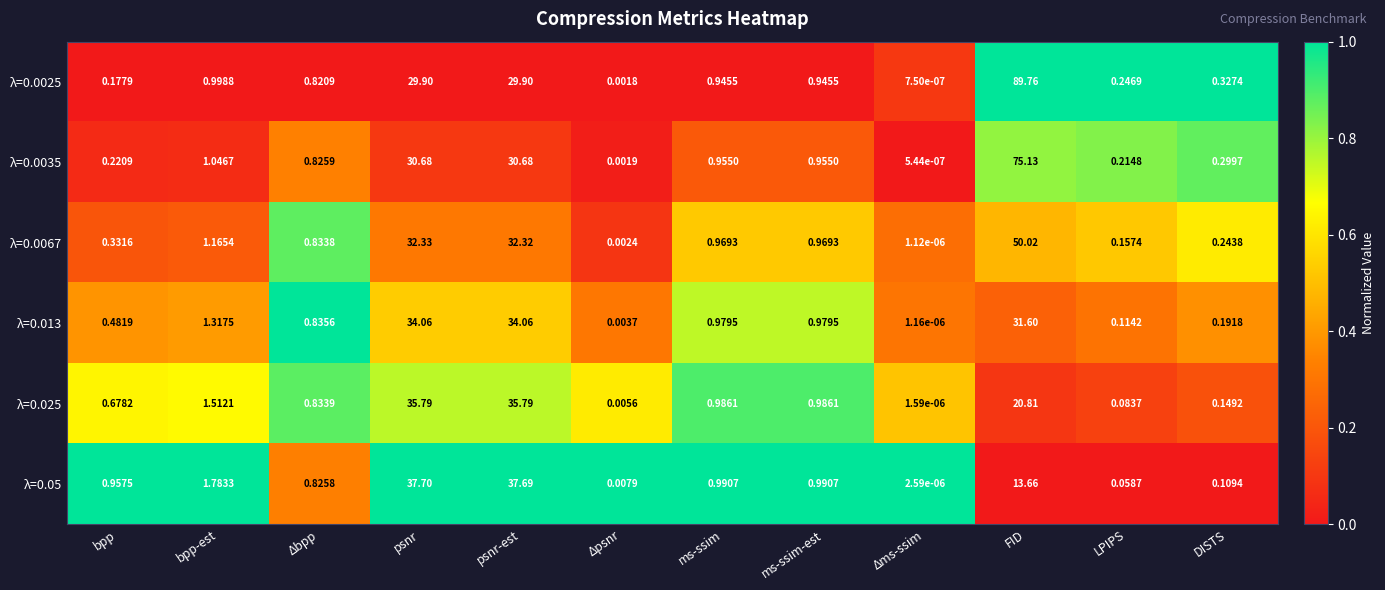

At which category does the chart reach its minimum across all series?

Δms-ssim